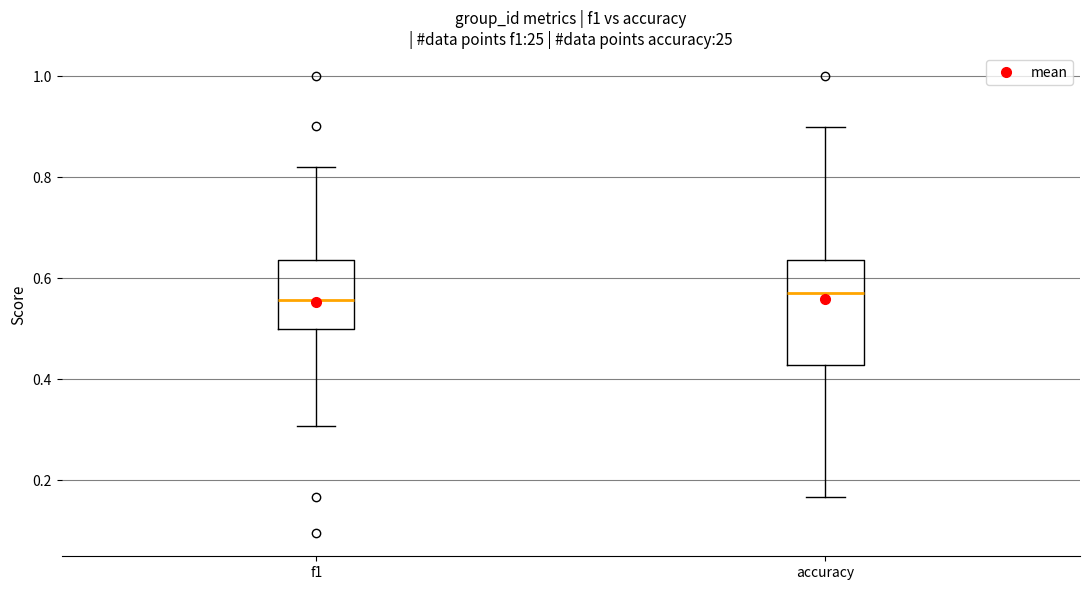

Where does the median line of the box for f1 sit on the y-axis? The values are not printed on the chart, so give them approximately, as read against the axis.

0.56